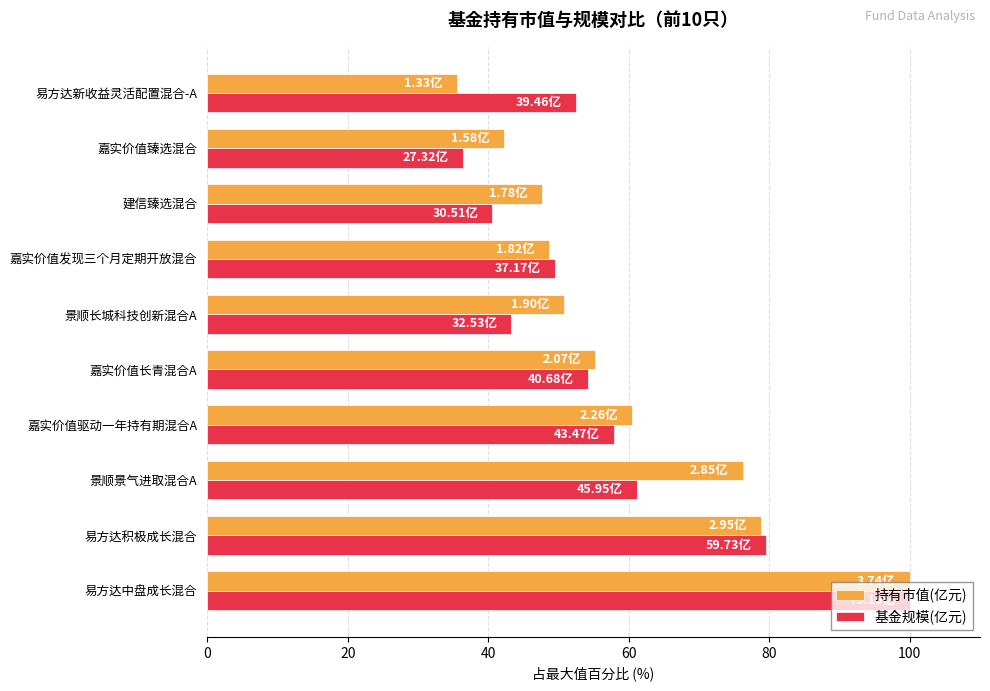

At how many categories does at least one series exceed 37?

10